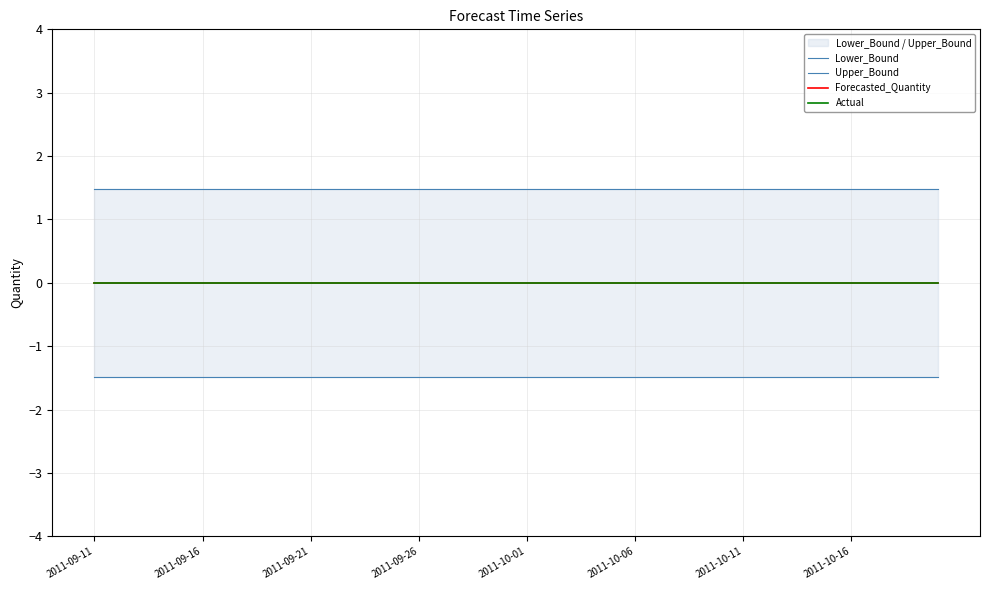

True or false: Lower_Bound has a value of -2.3 at 2011-10-16.

False